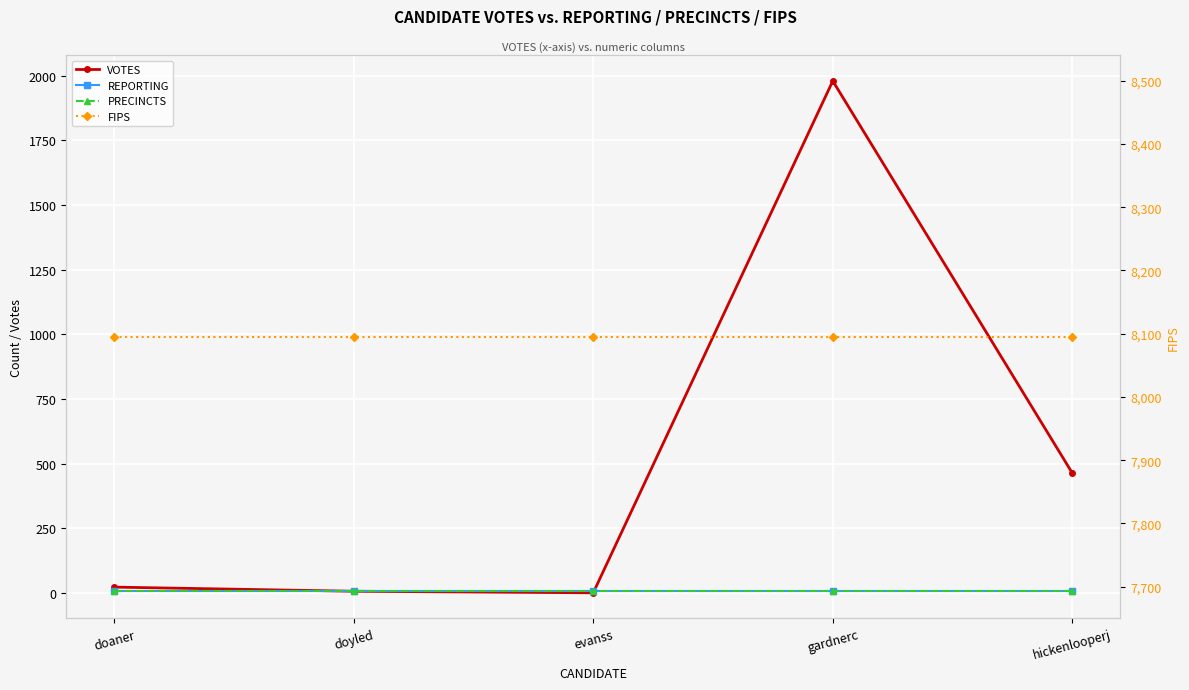

Where do VOTES and PRECINCTS first cross each other?

doaner and doyled